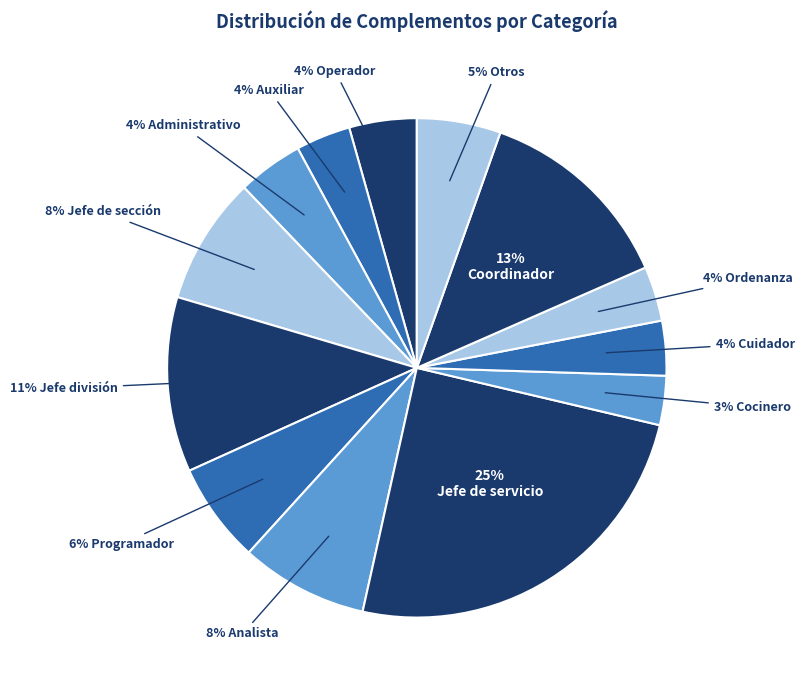

How many slices are in this pie chart?

13